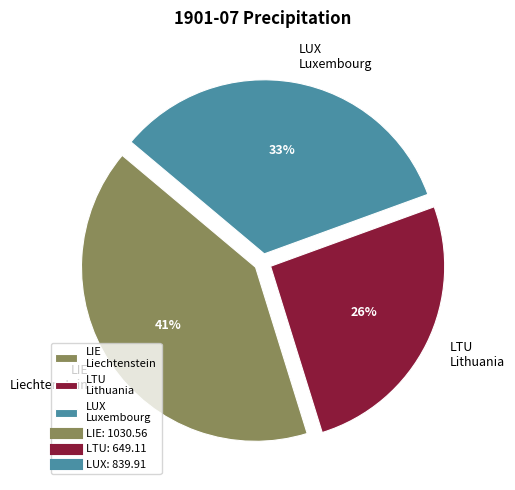

Is the sum of LTU Lithuania and LUX Luxembourg greater than half?

Yes